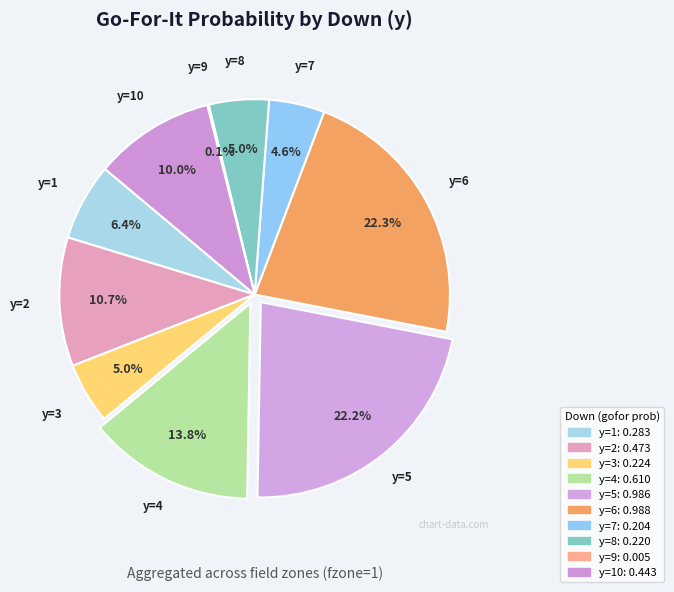

How many segments does this pie chart have?

10